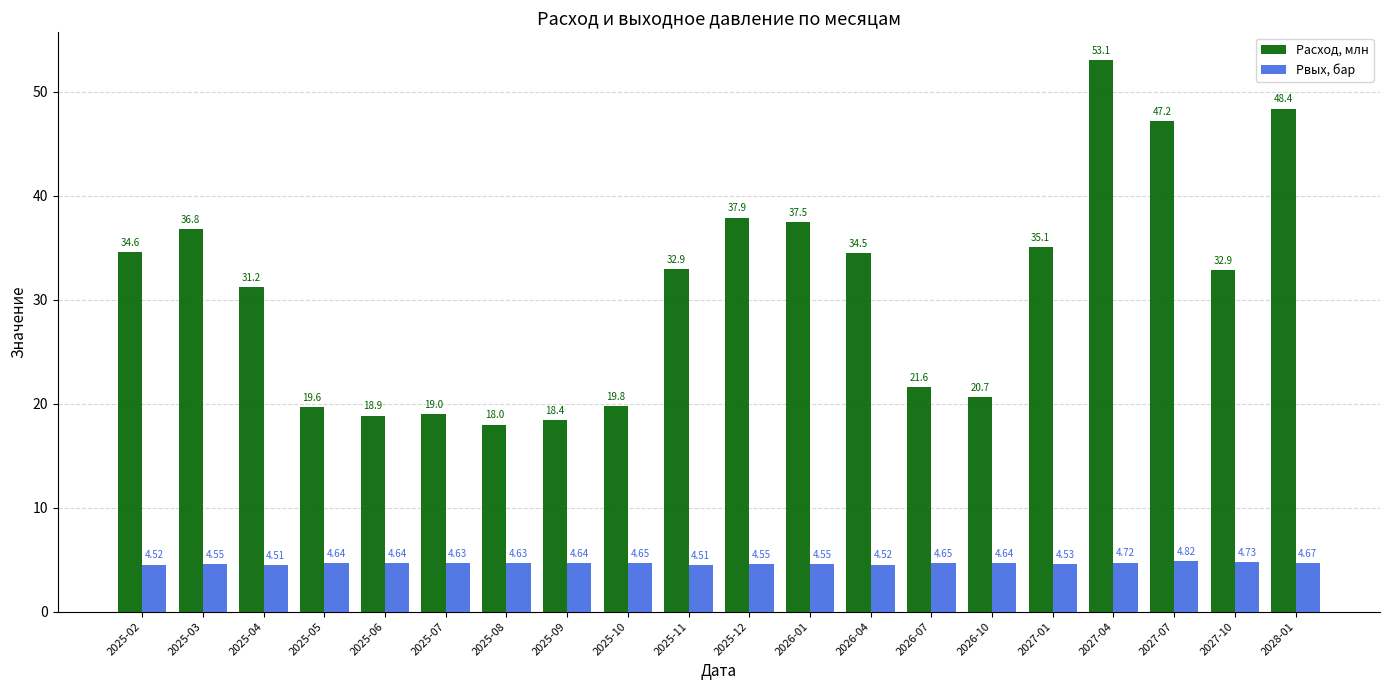

How many groups of bars are there?

20